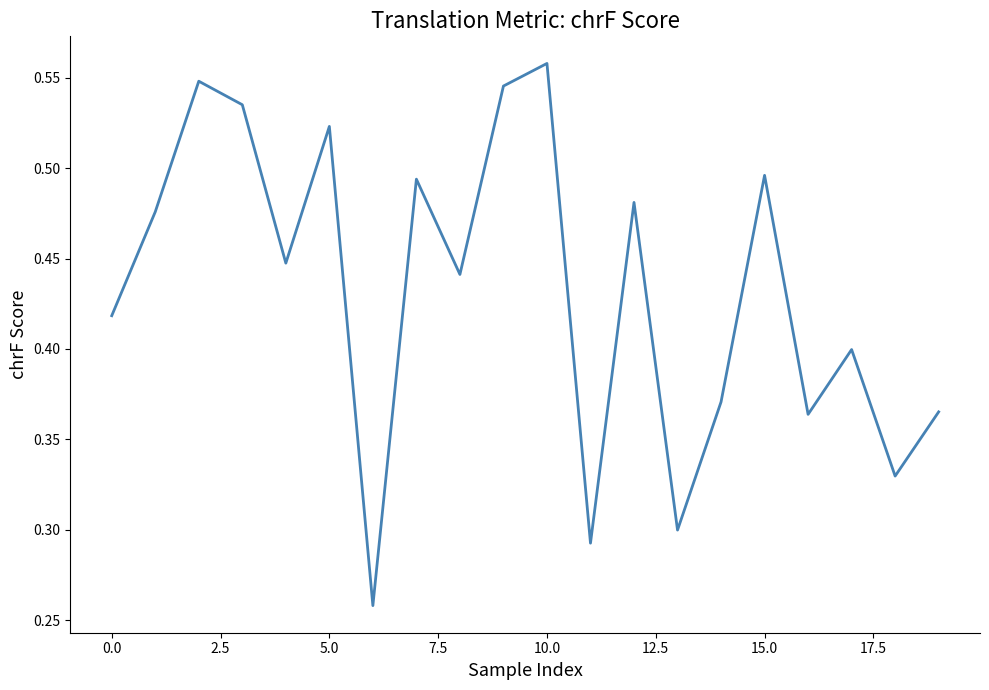

What is the greatest value displayed?

0.6